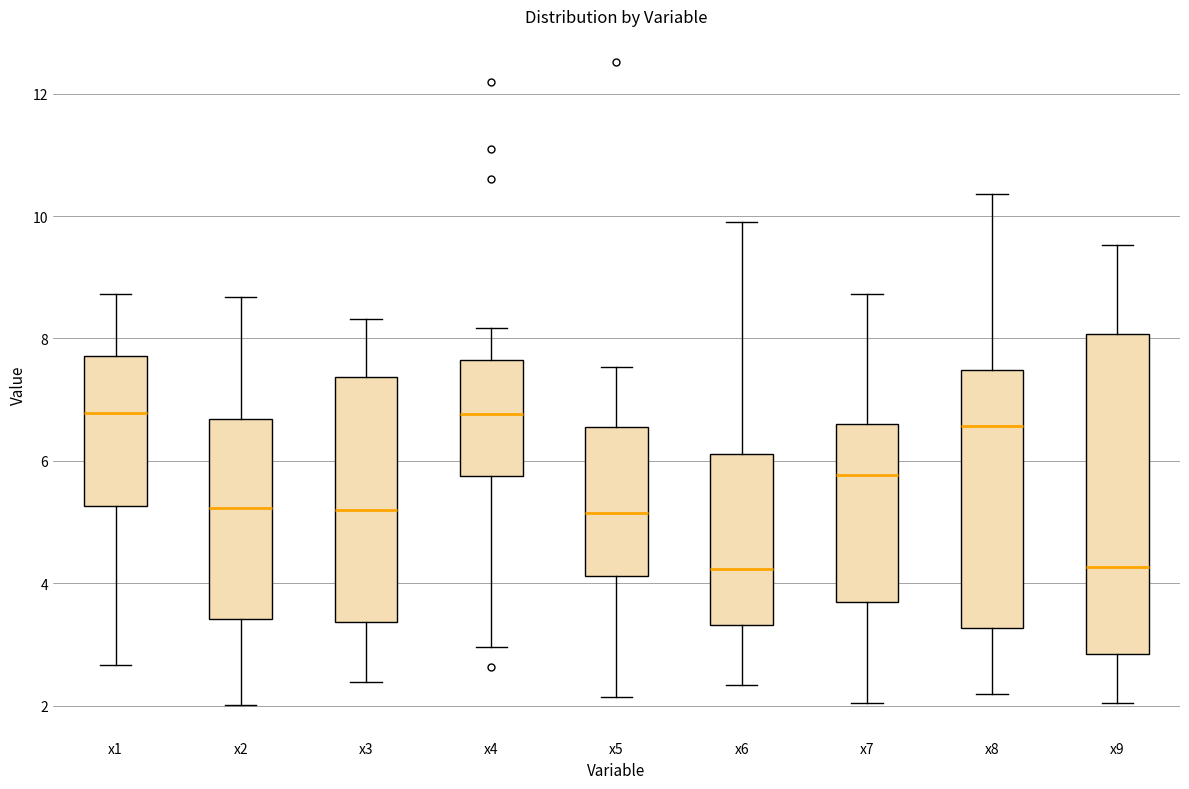

Reading left to right, read every box against the y-axis: the position of its median line, the range the box covers, and the ends of its whiskers. The values are not printed on the chart, so give them approximately, as read against the axis.

x1: median 6.8, box 5.2 to 7.8, whiskers 2.6 to 8.8
x2: median 5.2, box 3.4 to 6.6, whiskers 2.0 to 8.6
x3: median 5.2, box 3.4 to 7.4, whiskers 2.4 to 8.4
x4: median 6.8, box 5.8 to 7.6, whiskers 3.0 to 8.2
x5: median 5.2, box 4.2 to 6.6, whiskers 2.2 to 7.6
x6: median 4.2, box 3.4 to 6.2, whiskers 2.4 to 10.0
x7: median 5.8, box 3.6 to 6.6, whiskers 2.0 to 8.8
x8: median 6.6, box 3.2 to 7.4, whiskers 2.2 to 10.4
x9: median 4.2, box 2.8 to 8.0, whiskers 2.0 to 9.6